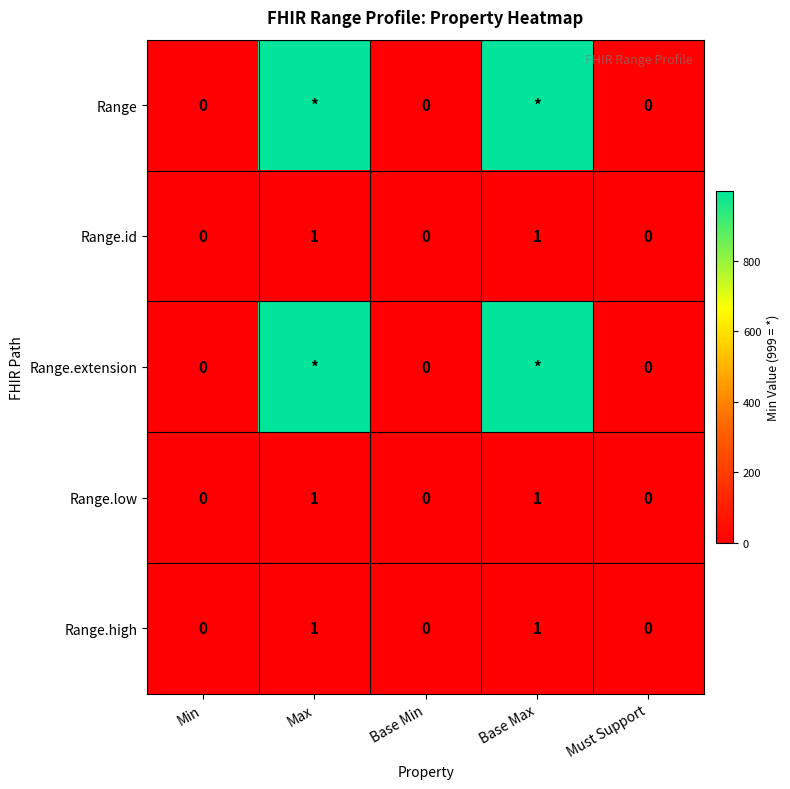

Count the number of categories in the chart.

5